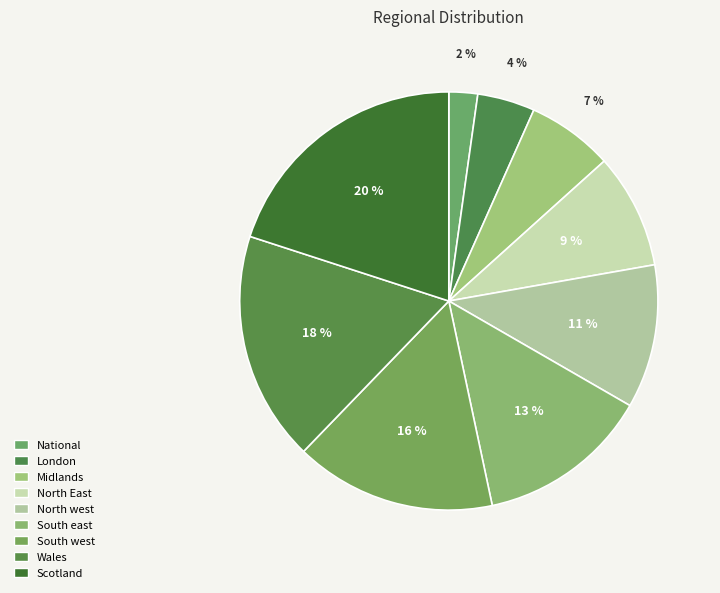

How many slices are in this pie chart?

9